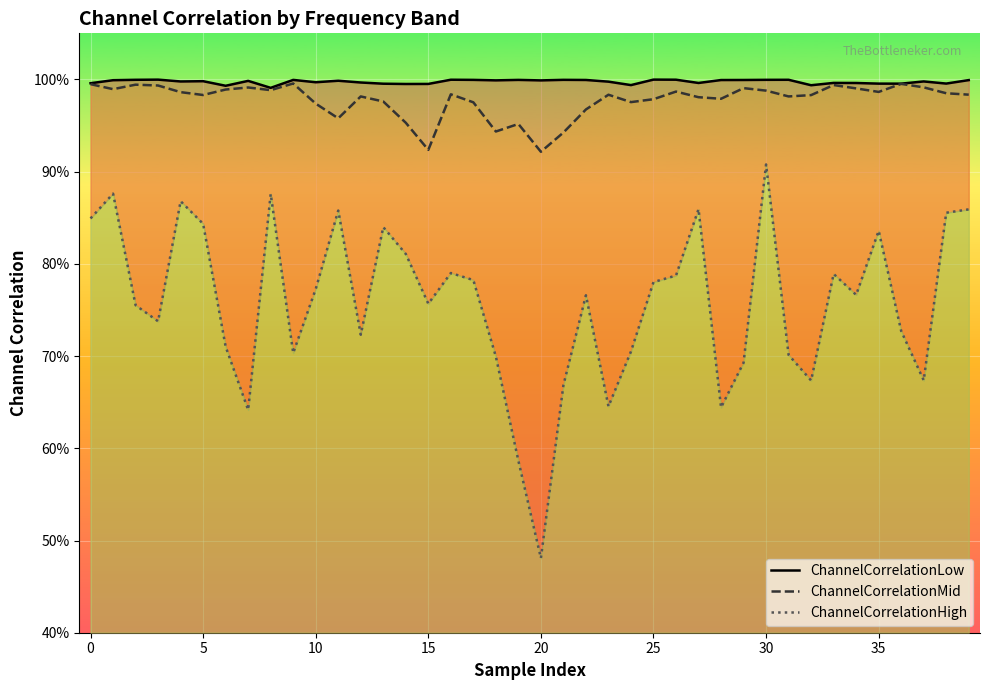

At how many categories does at least one series exceed 0?

40